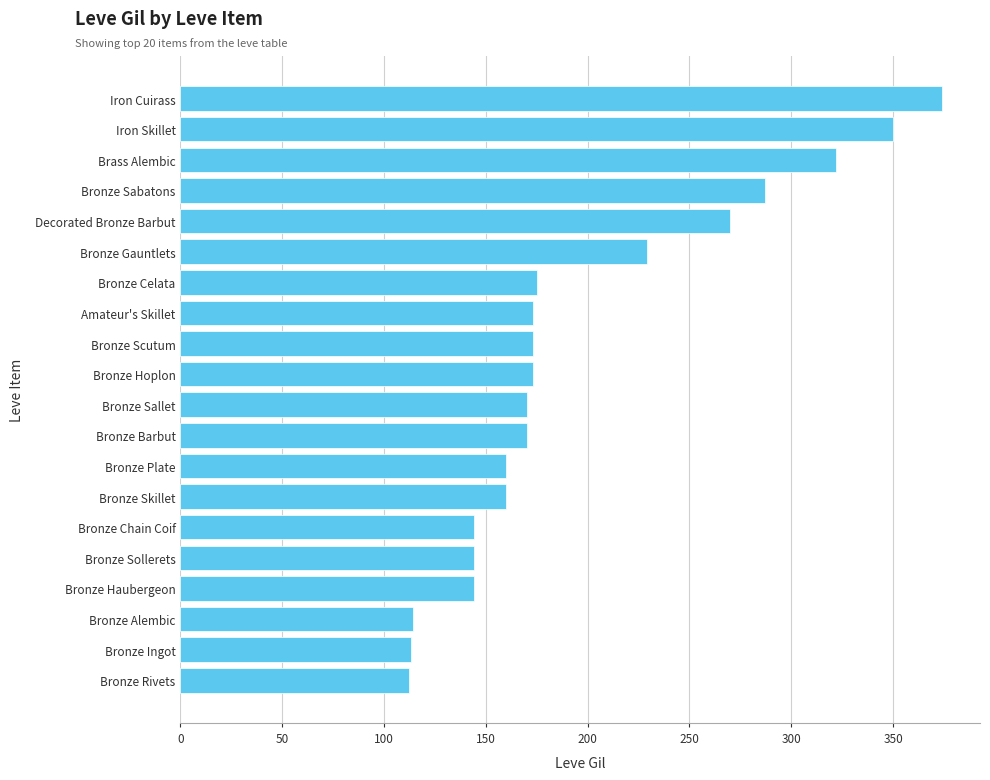

What is the difference between the second highest and minimum values?

238